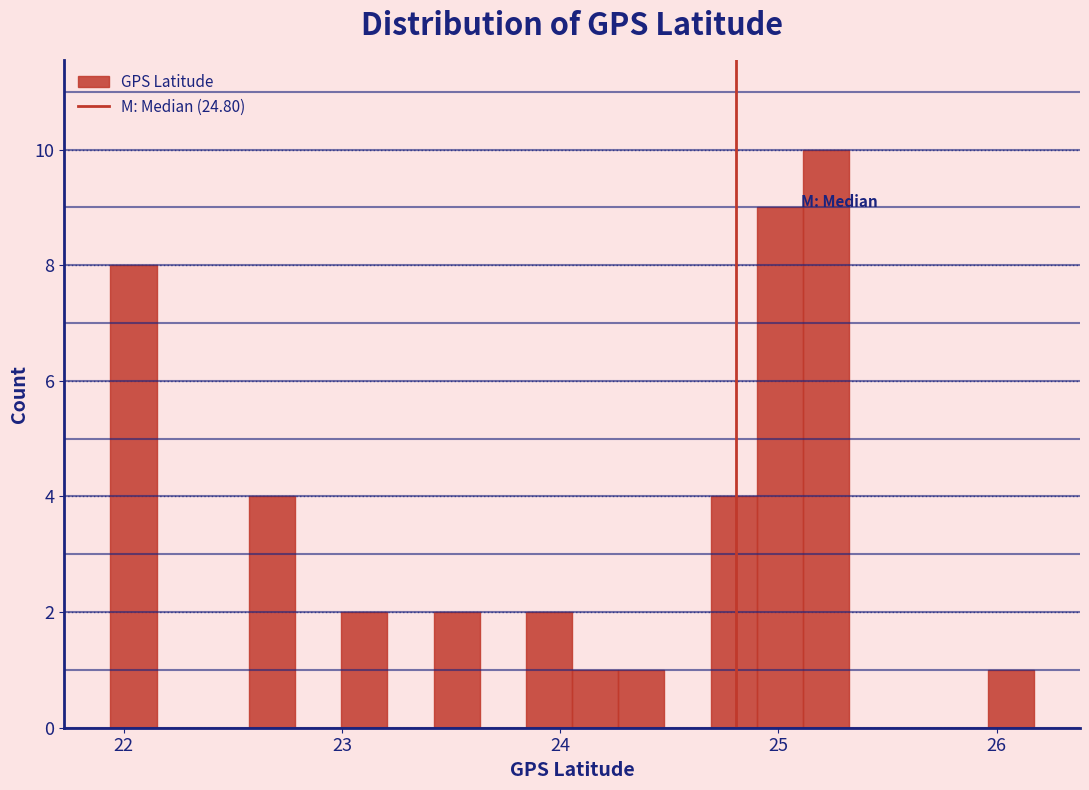

Read against the x-axis, roughly where is the centre of the tallest bar?

25.2